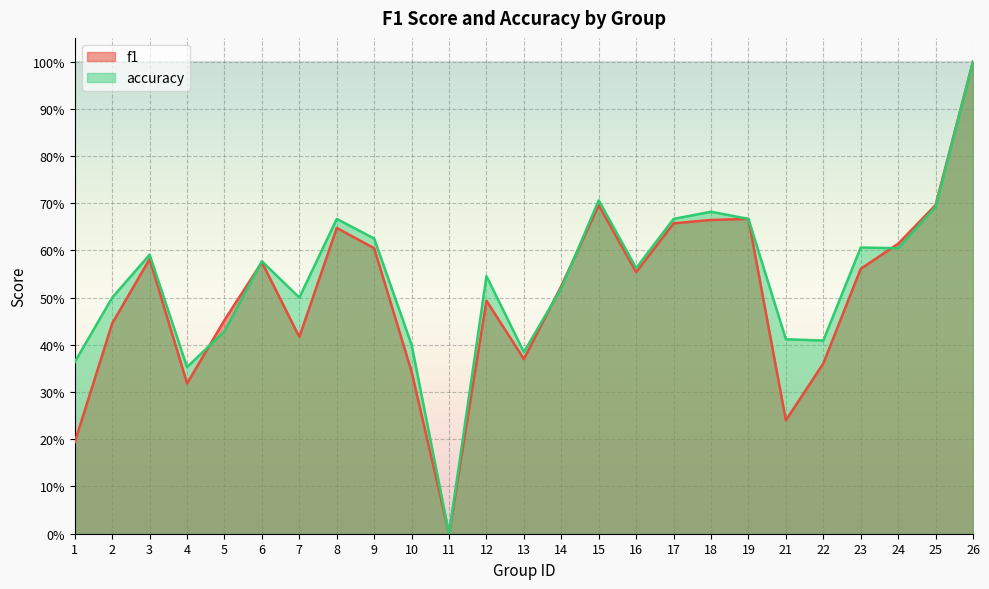

Reading right to left, what are all the values shown in this chart?

f1: 1.0	0.7	0.6	0.6	0.4	0.2	0.7	0.7	0.7	0.6	0.7	0.5	0.4	0.5	0.0	0.3	0.6	0.6	0.4	0.6	0.5	0.3	0.6	0.4	0.2
accuracy: 1.0	0.7	0.6	0.6	0.4	0.4	0.7	0.7	0.7	0.6	0.7	0.5	0.4	0.5	0.0	0.4	0.6	0.7	0.5	0.6	0.4	0.4	0.6	0.5	0.4